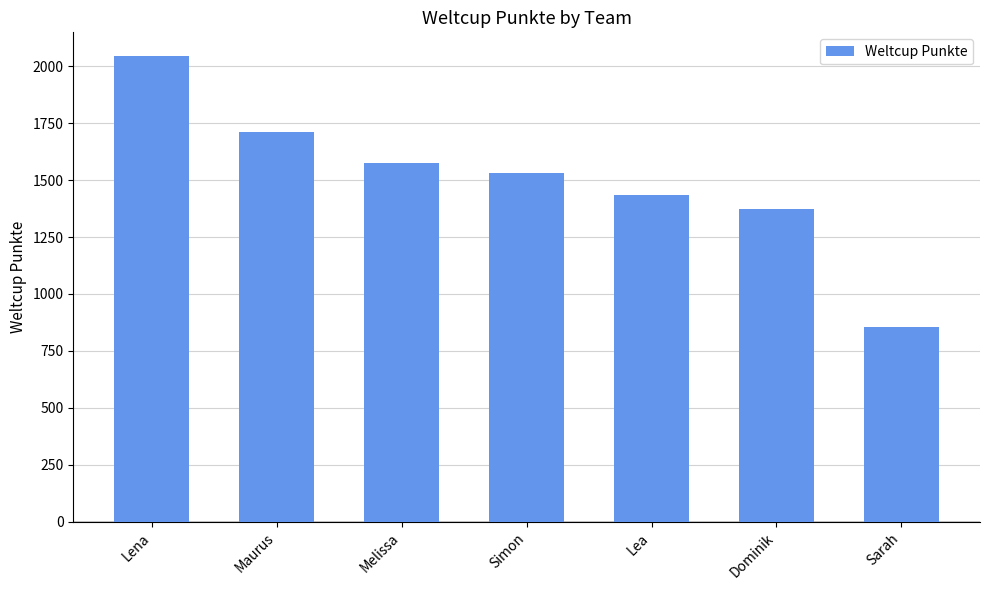

What is the difference between the maximum and minimum values?

1191